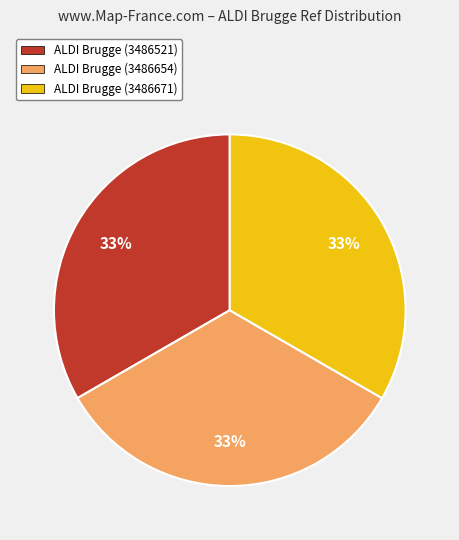

How many segments does this pie chart have?

3